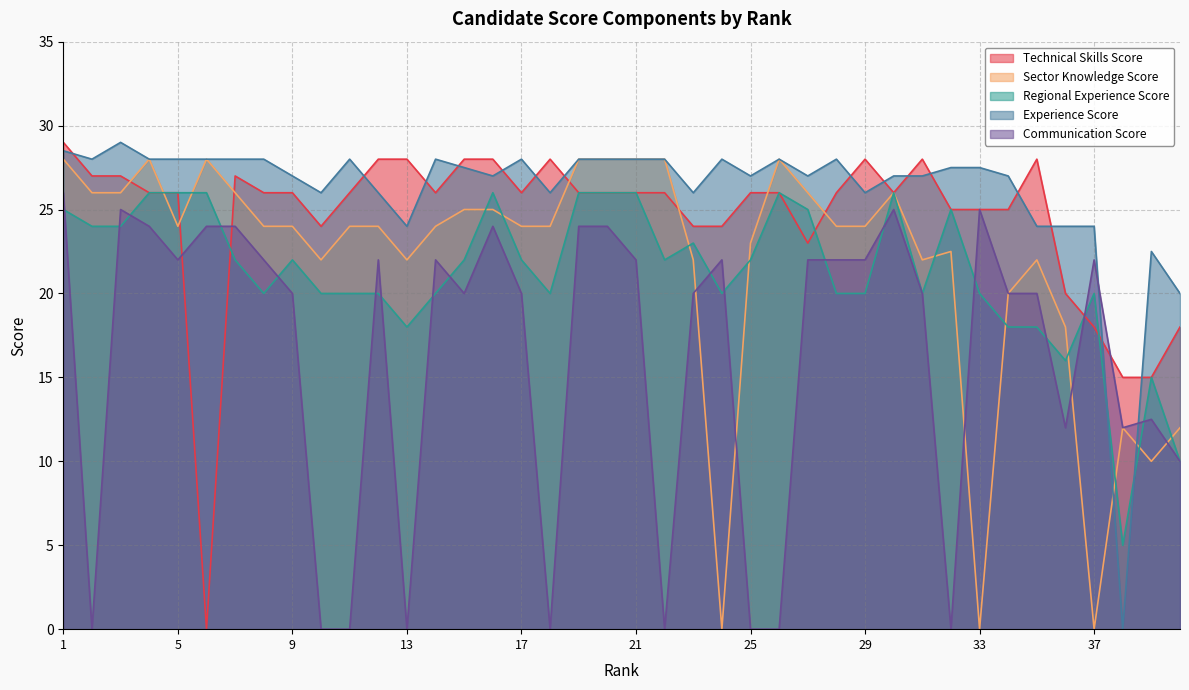

Between 14 and 20, which series saw the biggest shift?

Regional Experience Score